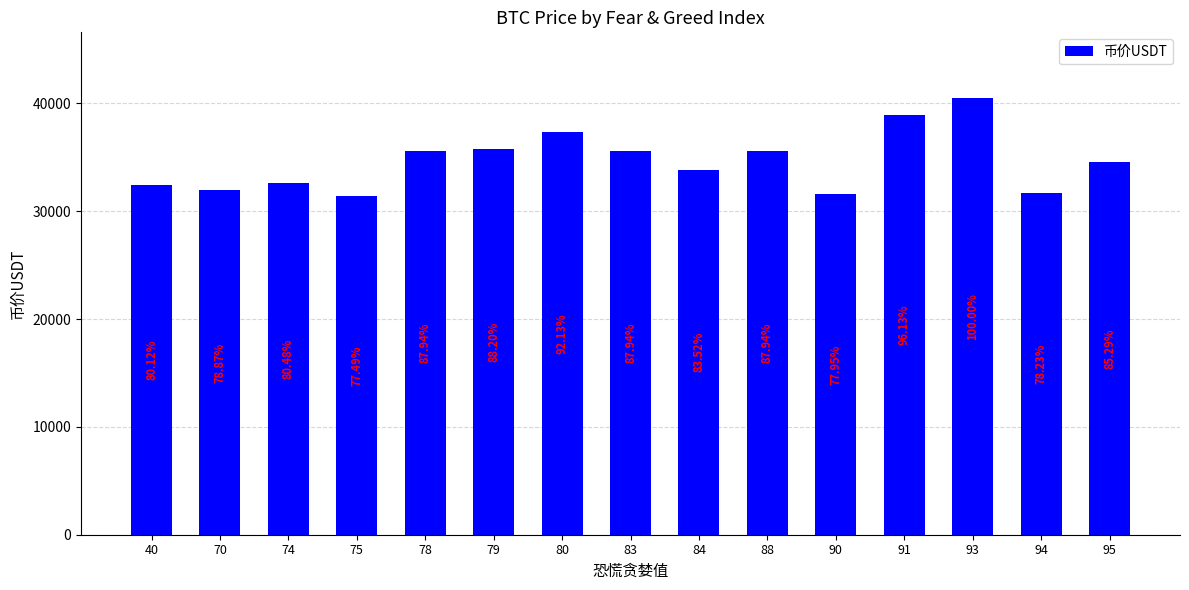

At which category does the chart reach its minimum across all series?

75